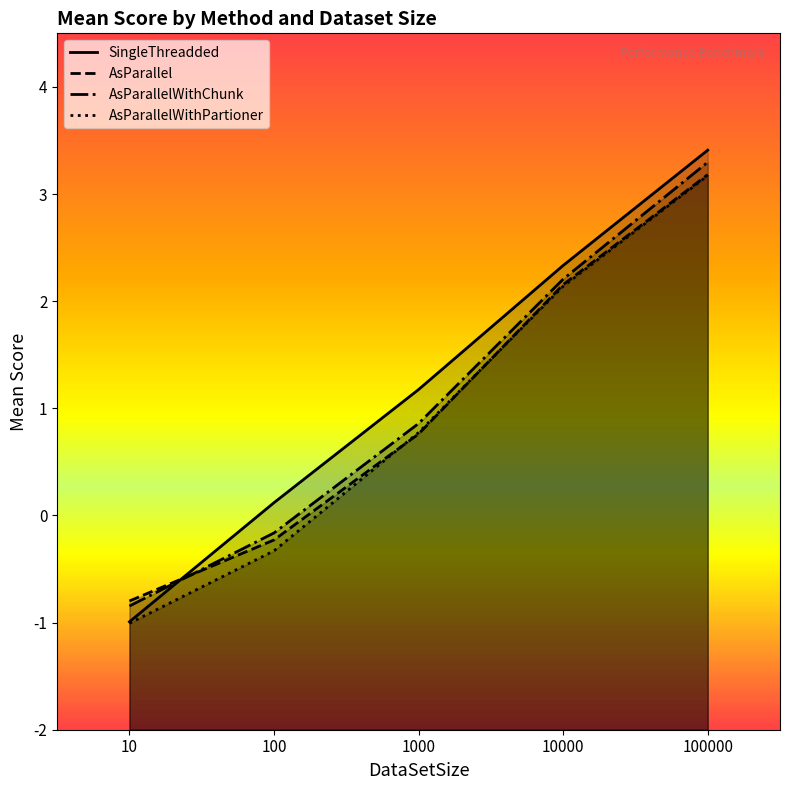

How many series are shown in this chart?

4